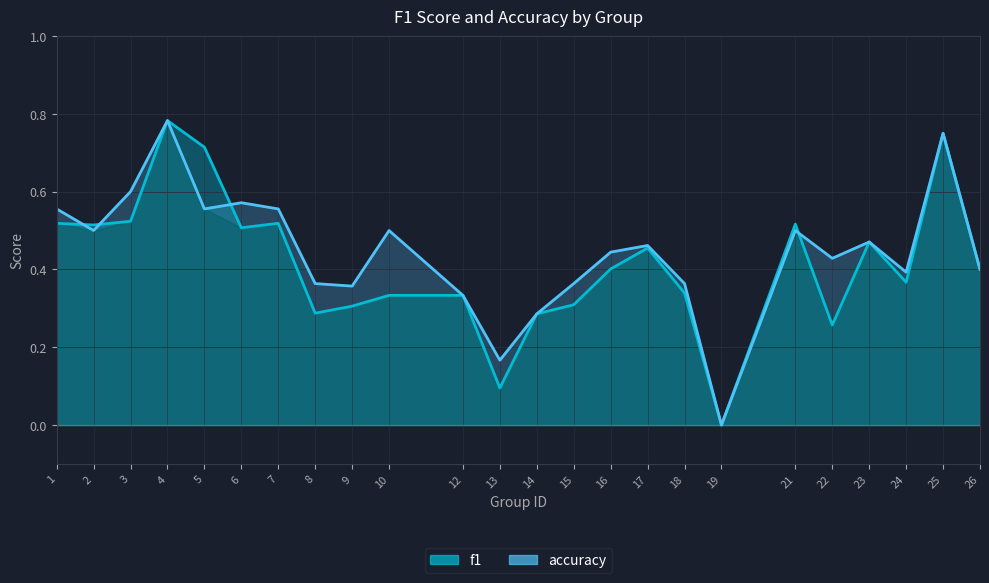

What is the value of the accuracy point at the 6th from the left?

0.6